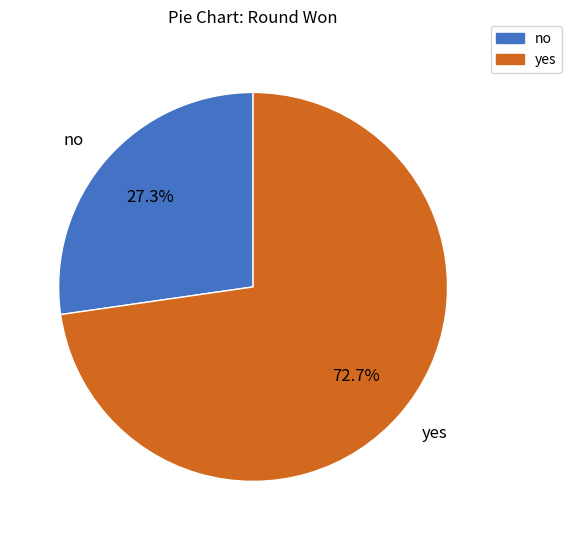

How much of the chart is everything except yes?

27.3%